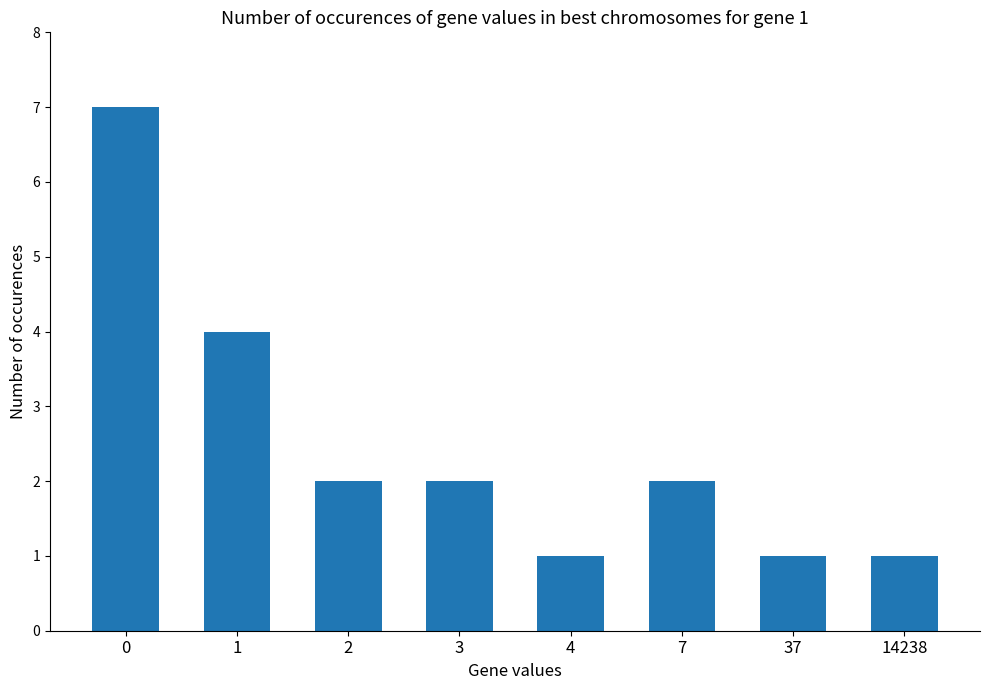

Reading left to right, transcribe all the data shown in this chart.

7	4	2	2	1	2	1	1